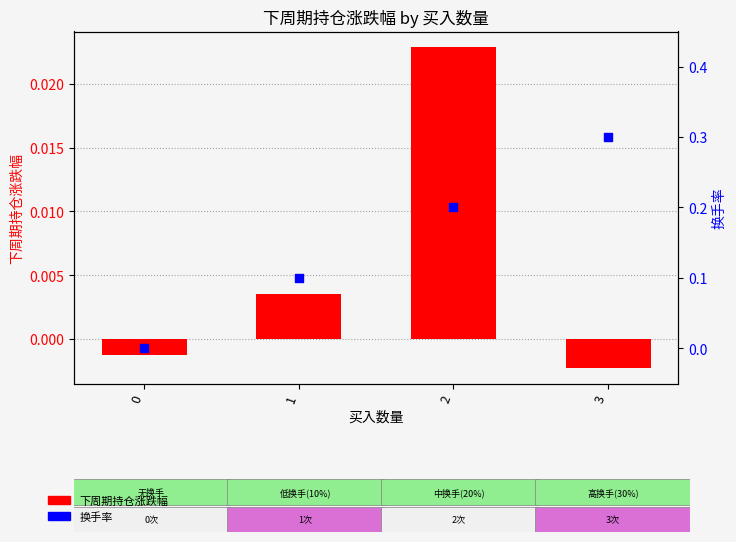

What are all the series names shown in the legend?

下周期持仓涨跌幅, 换手率